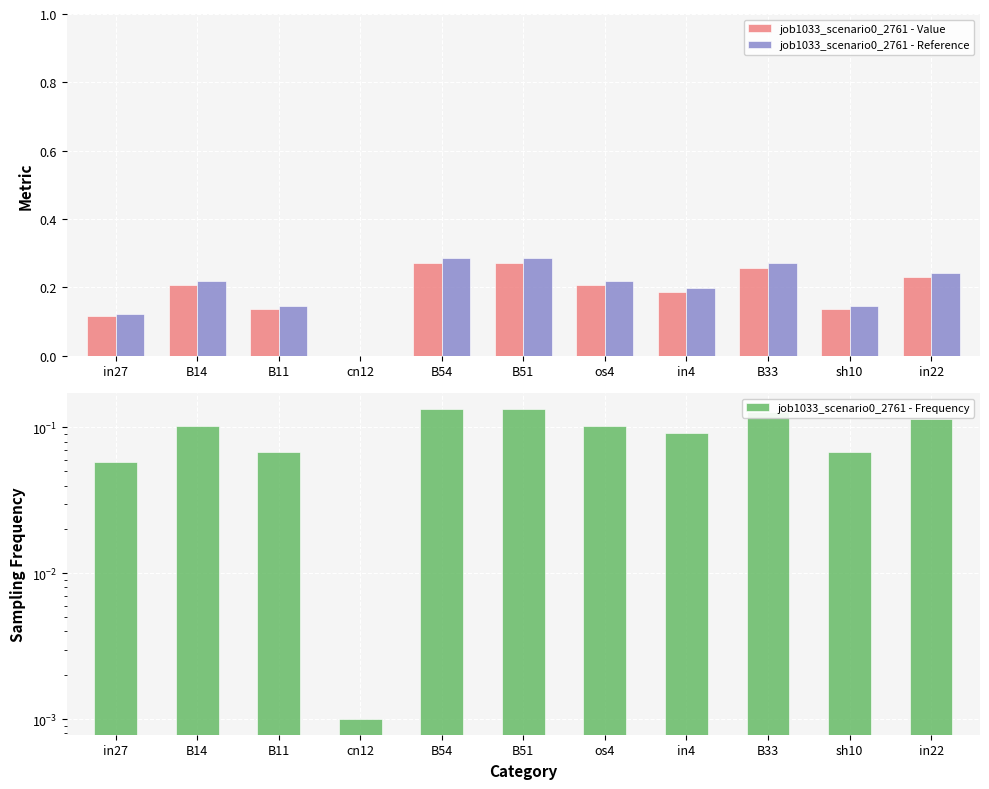

At how many categories does at least one series exceed 0?

11